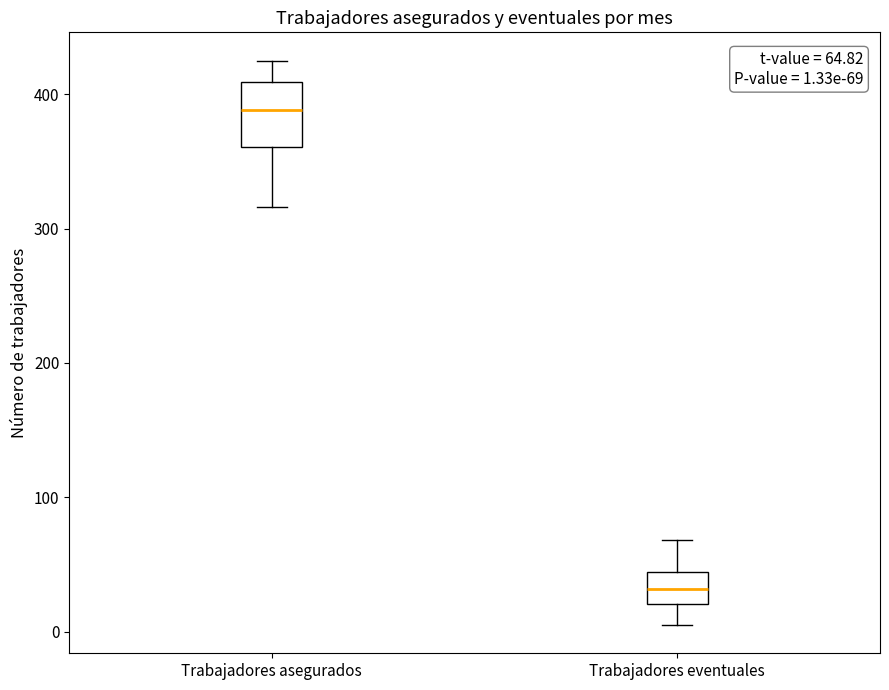

Comparing the boxes themselves (not the whiskers), which one is the tallest?

Trabajadores asegurados